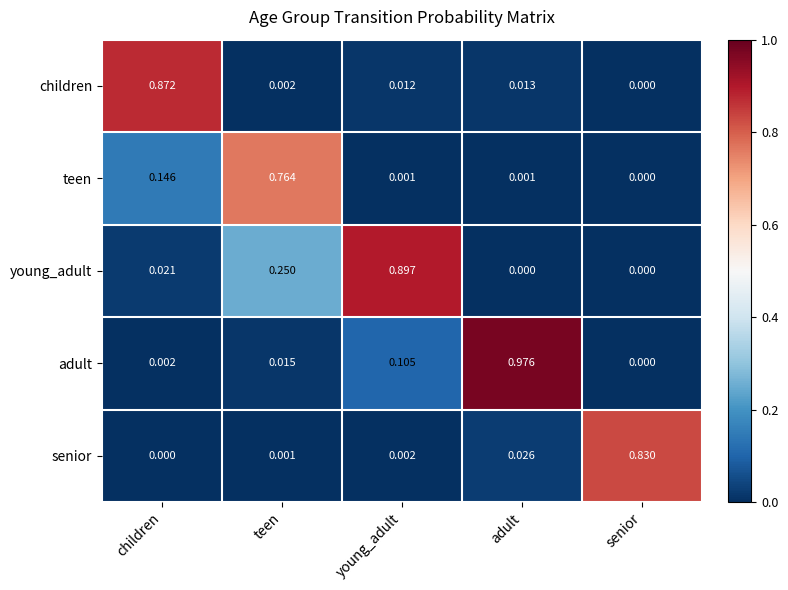

At teen, list the series in order from smallest to largest.

senior, children, adult, young_adult, teen